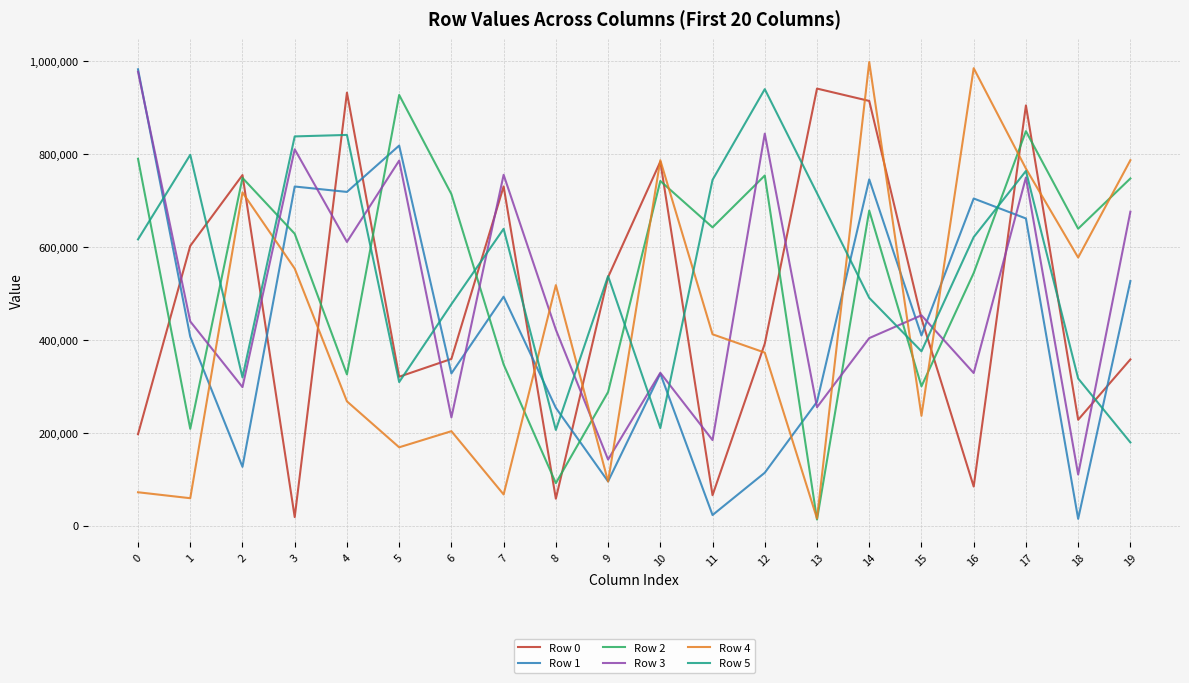

What is the spread (max minus min) of values at 7?

687875